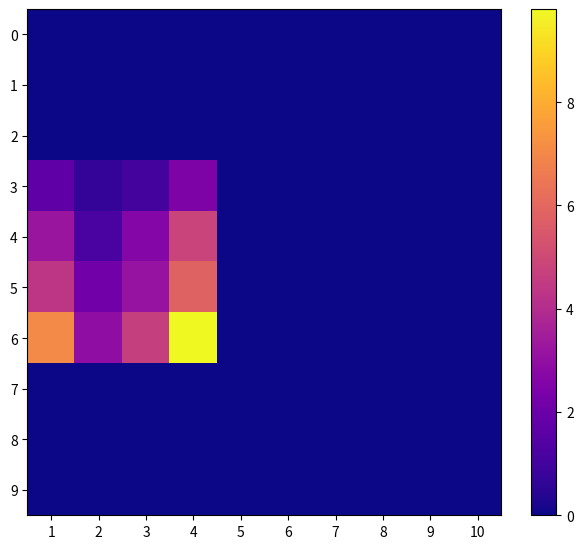

What is the difference between the maximum and minimum values in the 6 series?

9.8